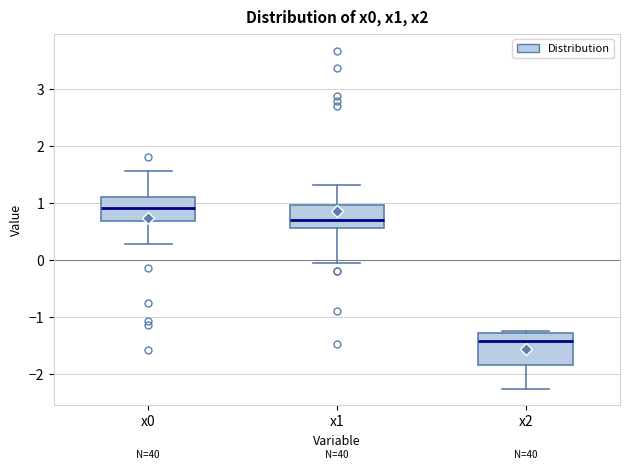

Where is the lower edge of the box for x0 on the y-axis? The values are not printed on the chart, so give them approximately, as read against the axis.

0.7